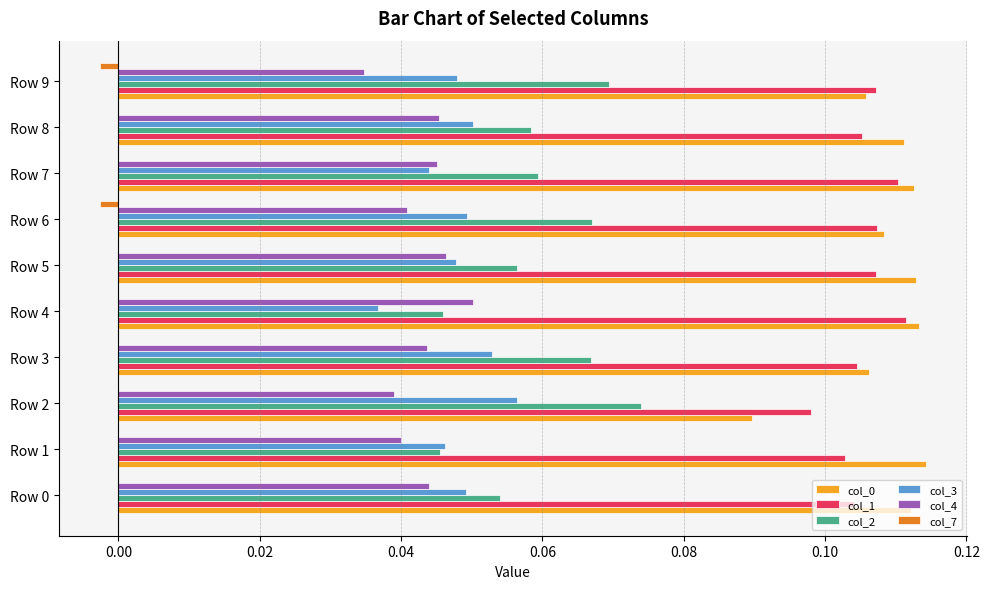

Is the value of col_1 at Row 1 greater than the value of col_2 at Row 0?

Yes